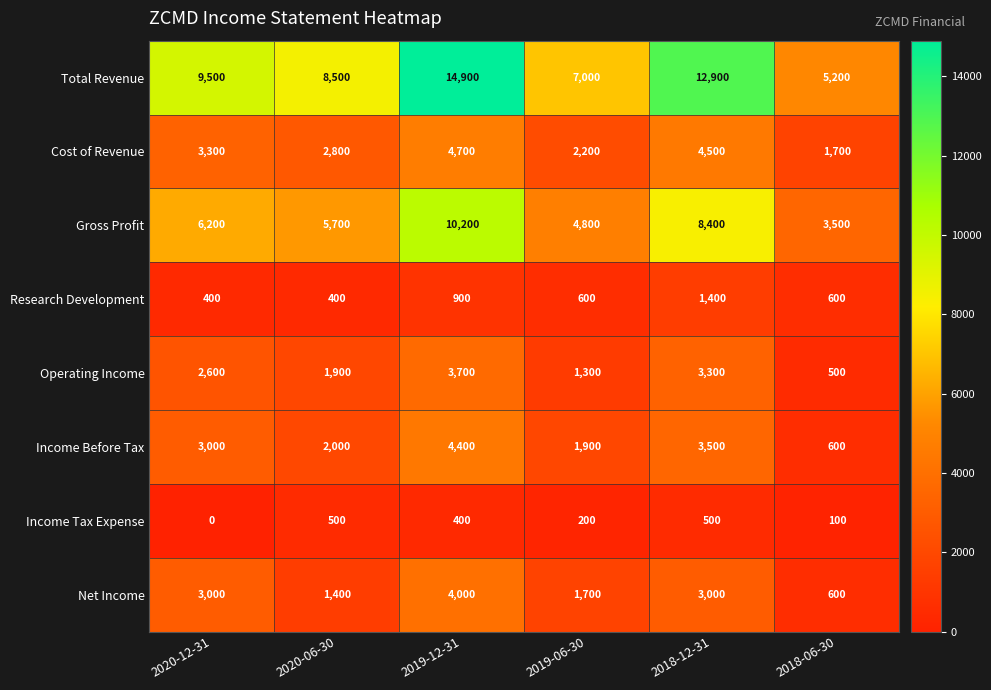

True or false: Research Development has a value of 1523 at 2019-12-31.

False